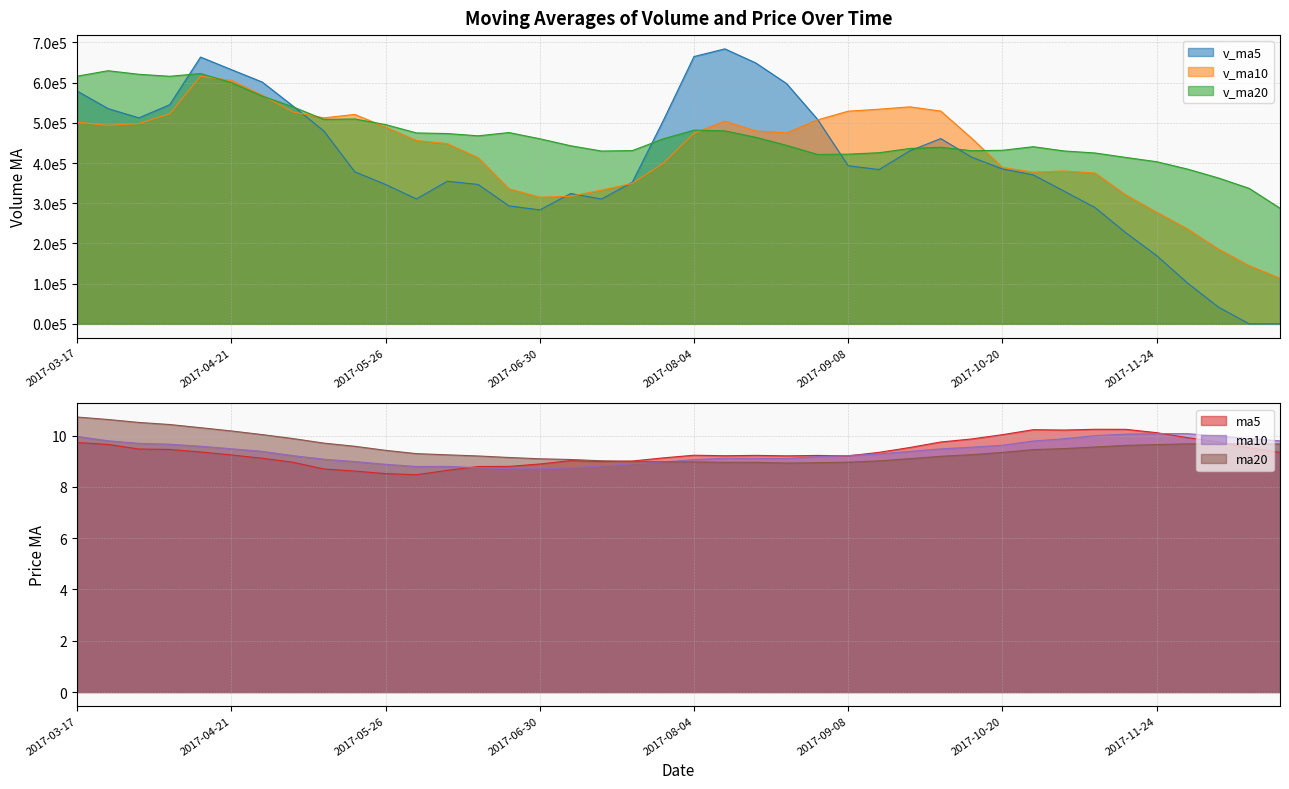

At which category does v_ma20 reach its first local peak?

2017-03-24